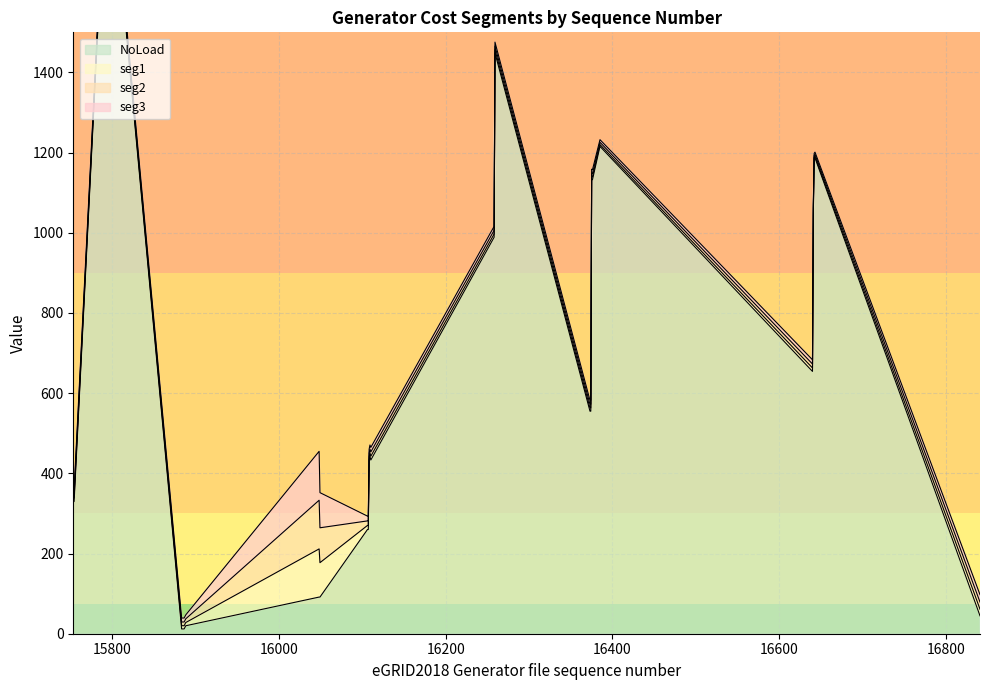

Between 16110 and 15885, which is larger?

16110